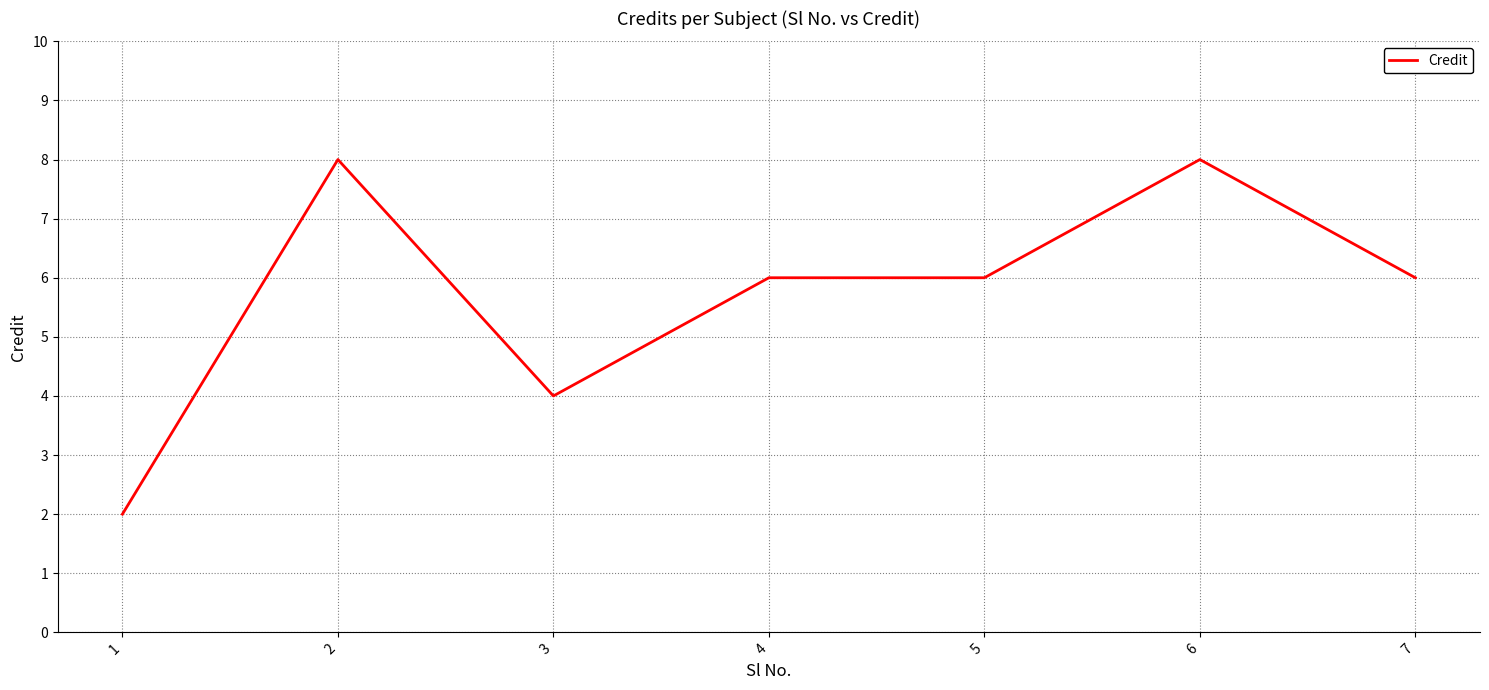

The chart shows a value of 4 at 3. True or false?

True